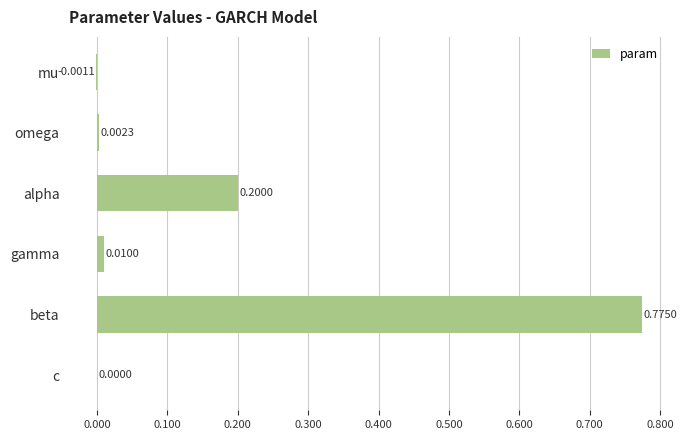

Count the number of categories in the chart.

6